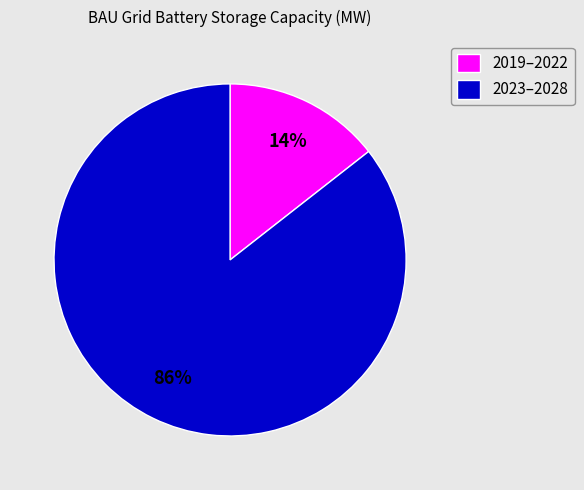

Does any single category account for the majority?

Yes